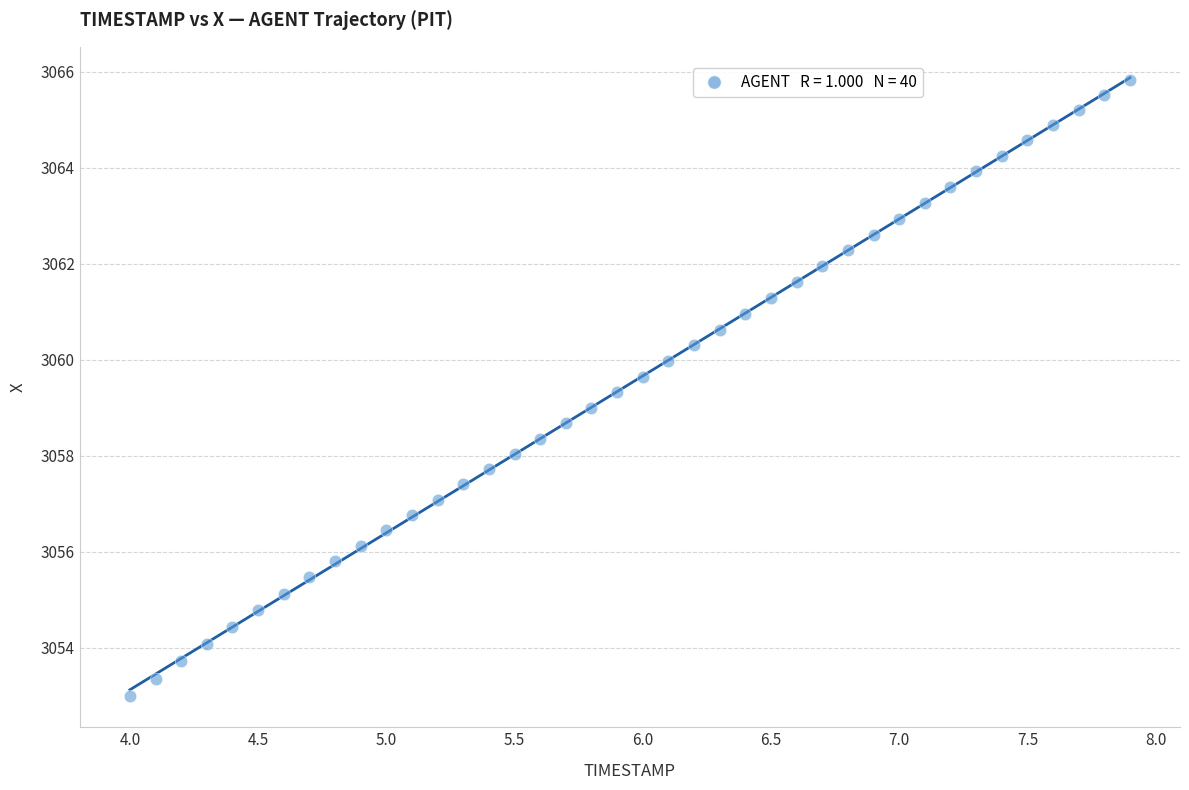

What is the range of Y values (max minus min)?

12.8